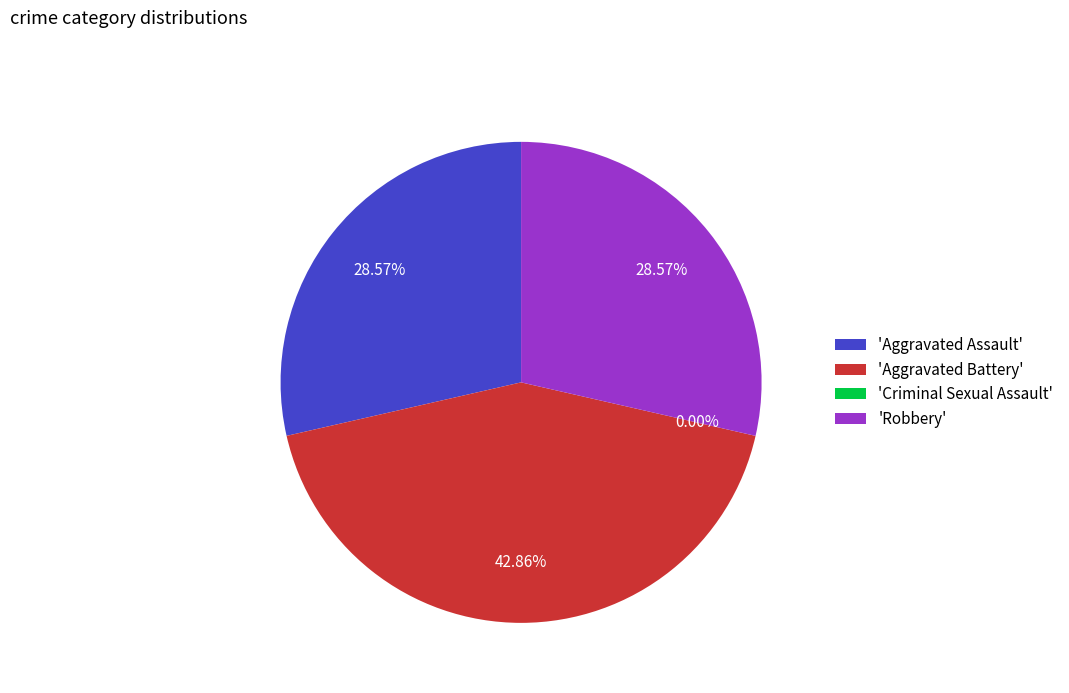

To the nearest percent, what percentage of the pie is Aggravated Battery?

43%